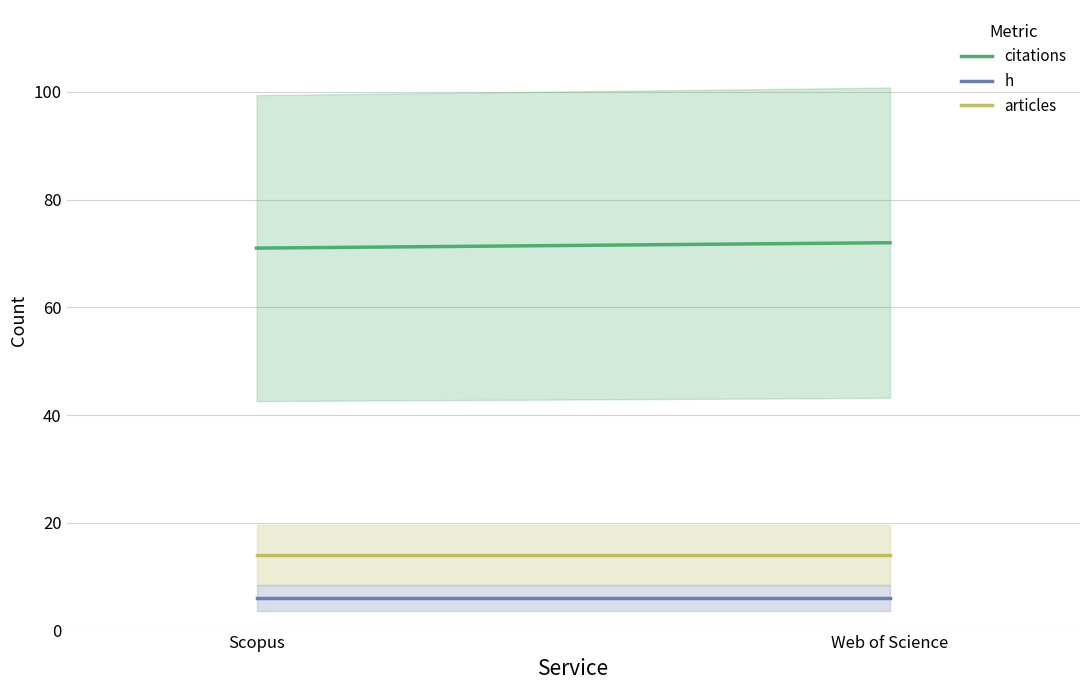

Which series has the widest spread of values?

citations